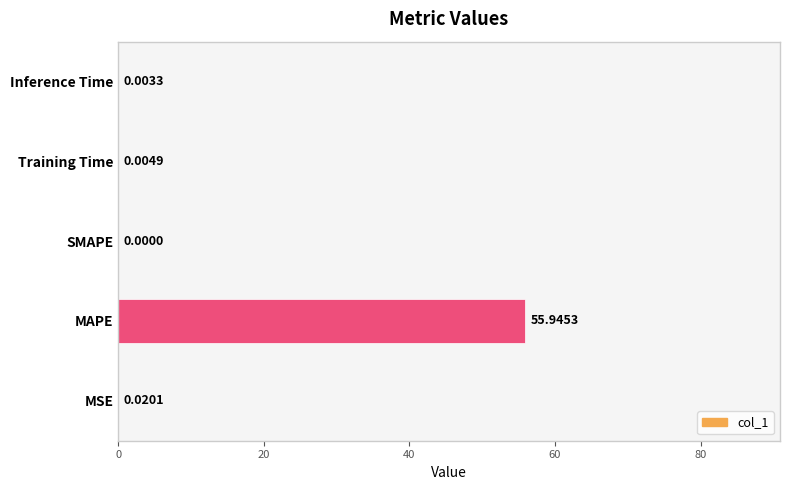

Between Training Time and Inference Time, which is larger?

Training Time